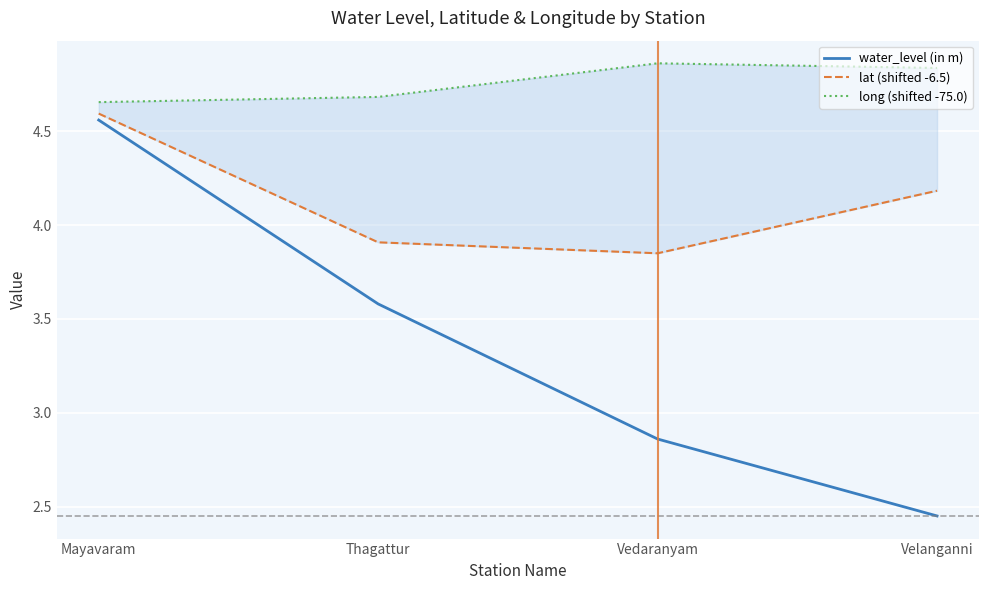

What position from the left is Thagattur?

2